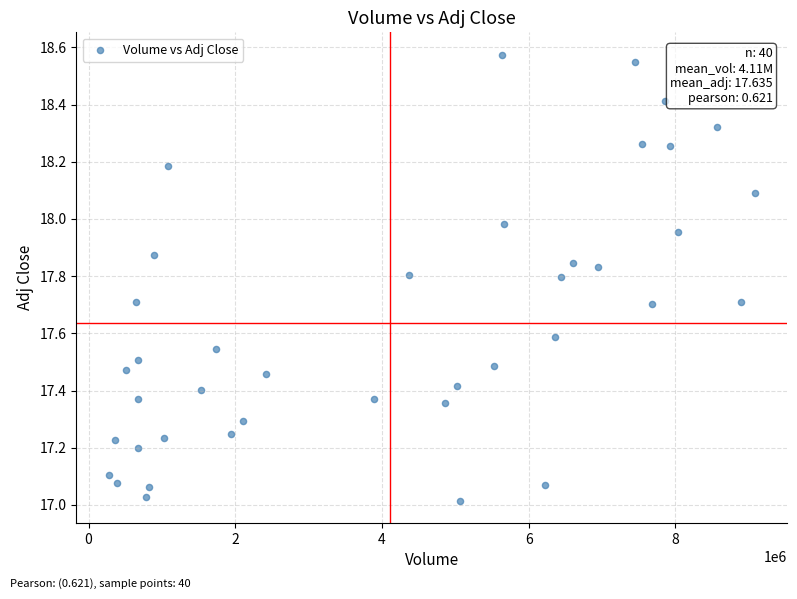

What is the range of Y values (max minus min)?

1.6